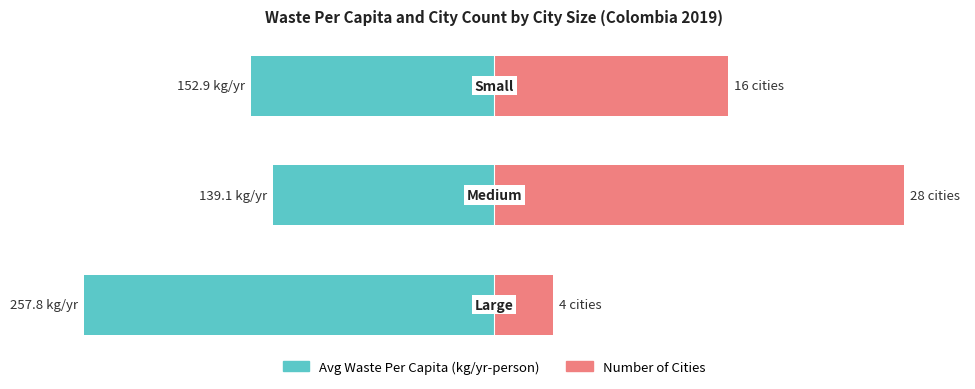

Does the chart contain any negative values?

Yes